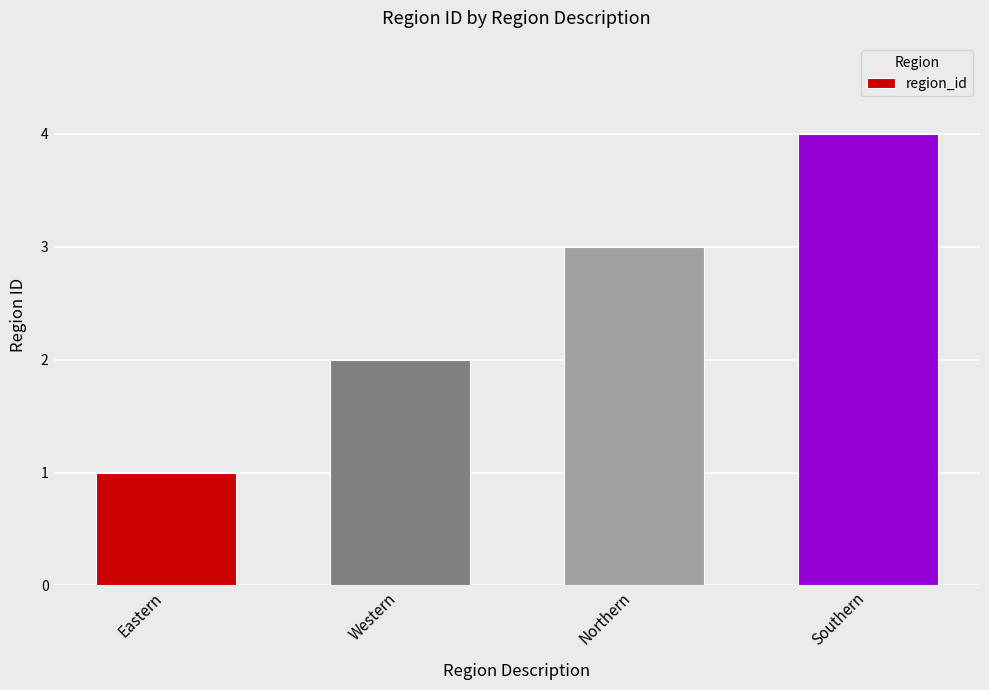

List the labels in order of value, smallest first.

Eastern, Western, Northern, Southern